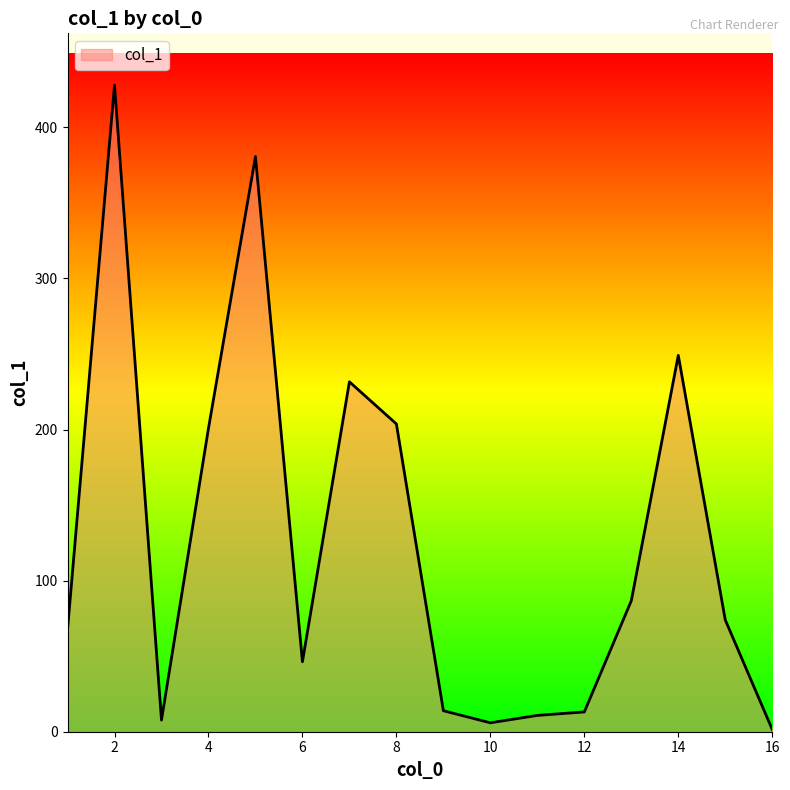

What is the greatest value displayed?

428.0